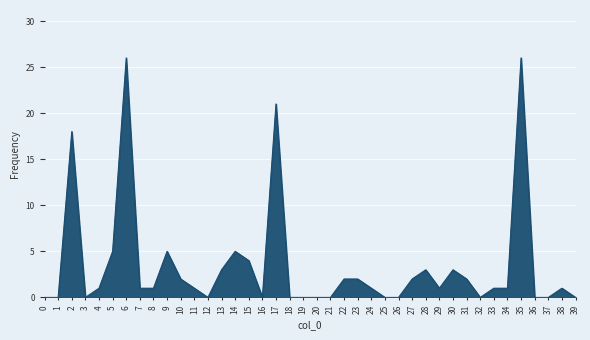

True or false: the data shows 3 at 14.

False